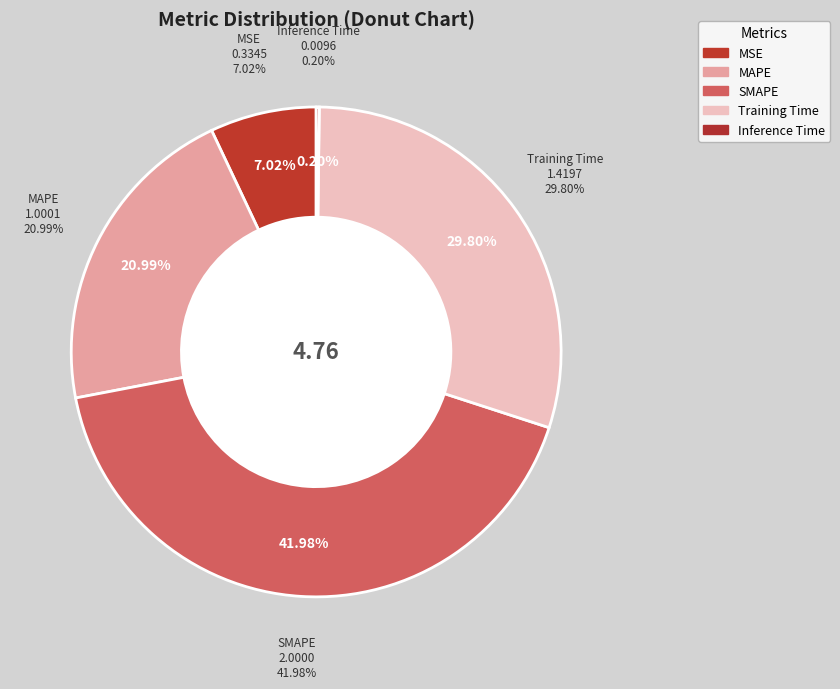

The SMAPE slice represents 34% of the pie. True or false?

False